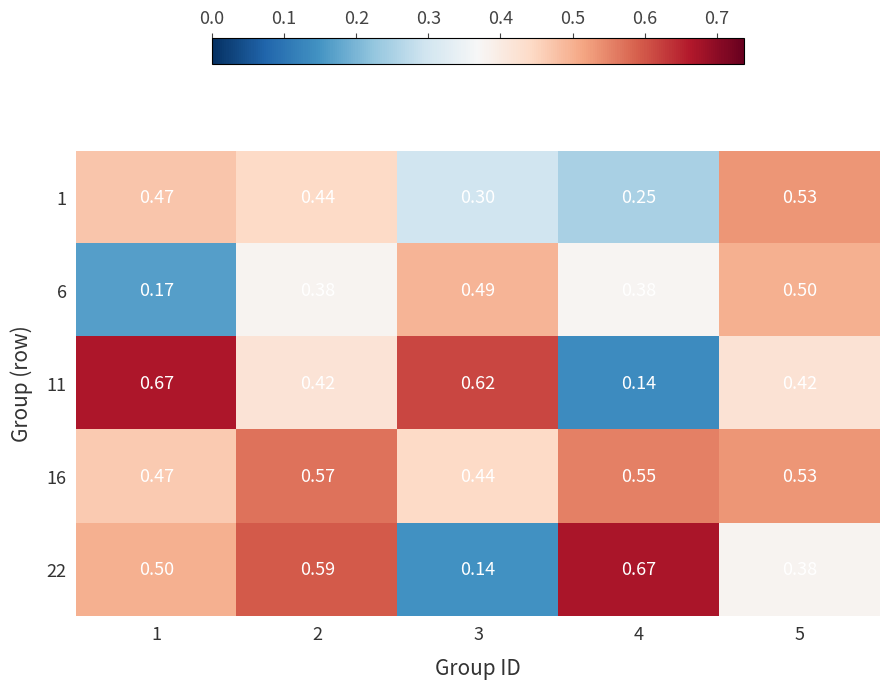

Is the value of 6 at 1 greater than the value of 11 at 5?

No